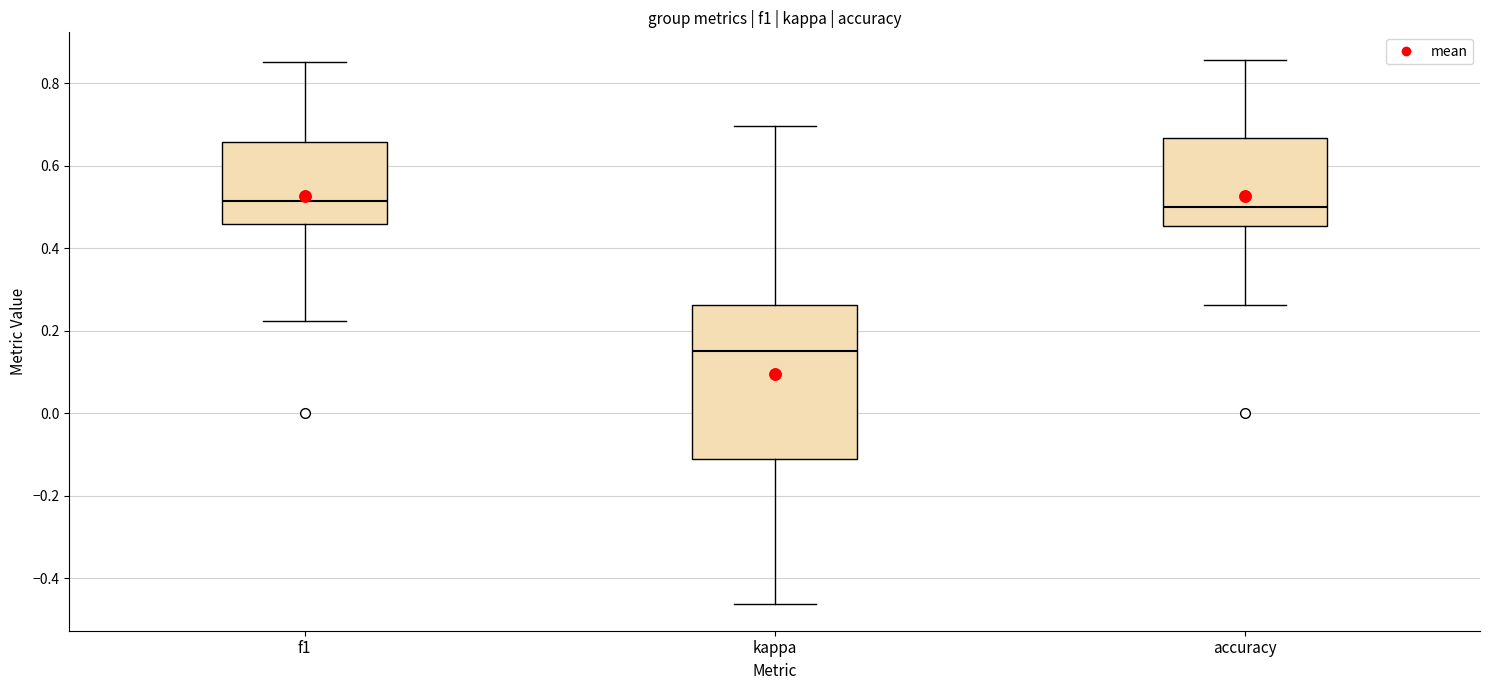

Where does the upper whisker of the box for f1 end on the y-axis? The values are not printed on the chart, so give them approximately, as read against the axis.

0.86